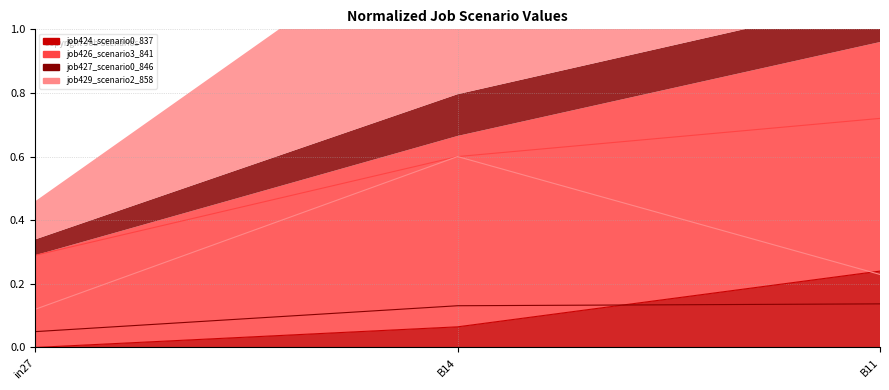

Rank the series by their maximum value, from lowest to highest.

job427_scenario0_846, job424_scenario0_837, job429_scenario2_858, job426_scenario3_841